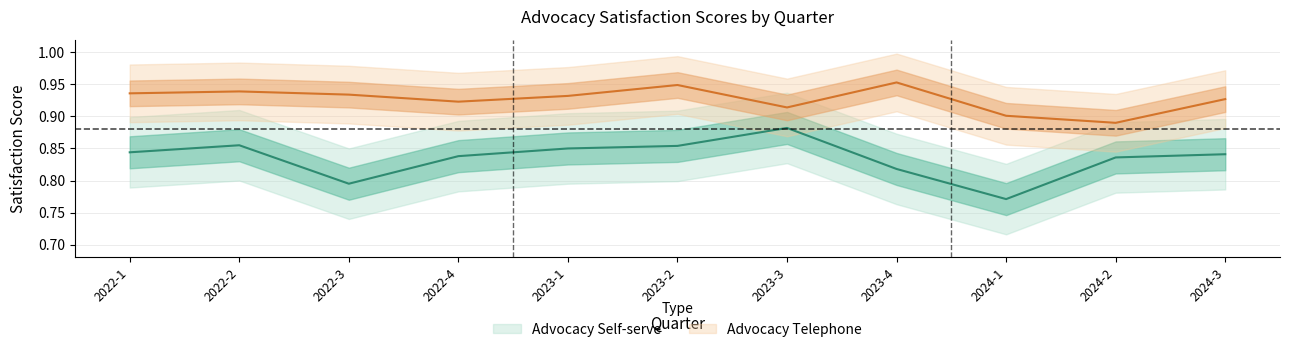

Does the chart display data point markers on the line(s)?

No